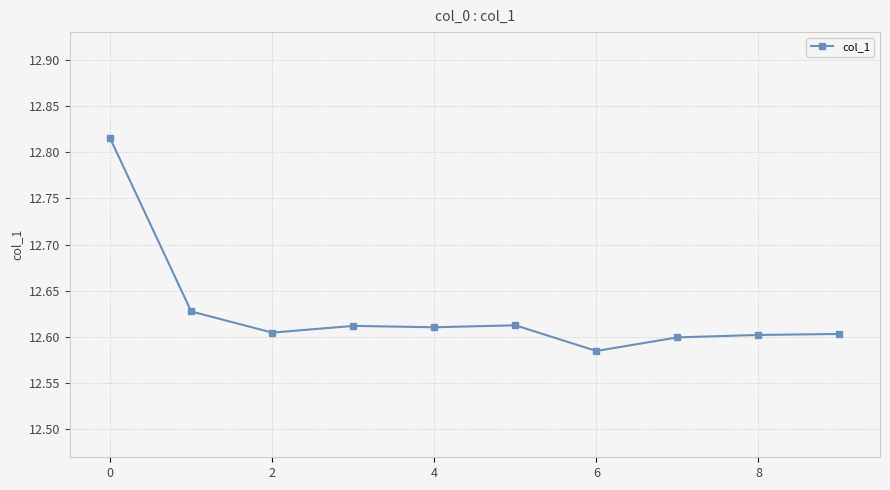

What is the sum of all values?

126.3